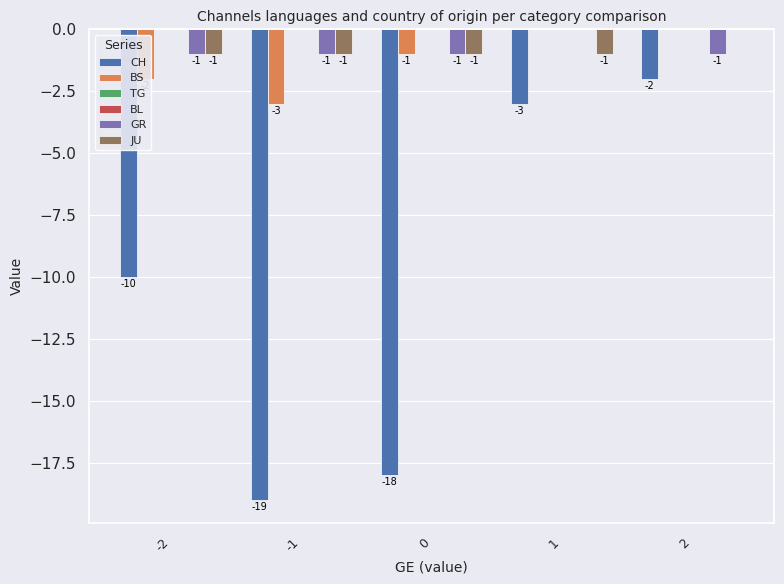

Reading left to right, transcribe all the data shown in this chart.

CH: -10	-19	-18	-3	-2
BS: -2	-3	-1	0	0
TG: 0	0	0	0	0
BL: 0	0	0	0	0
GR: -1	-1	-1	0	-1
JU: -1	-1	-1	-1	0